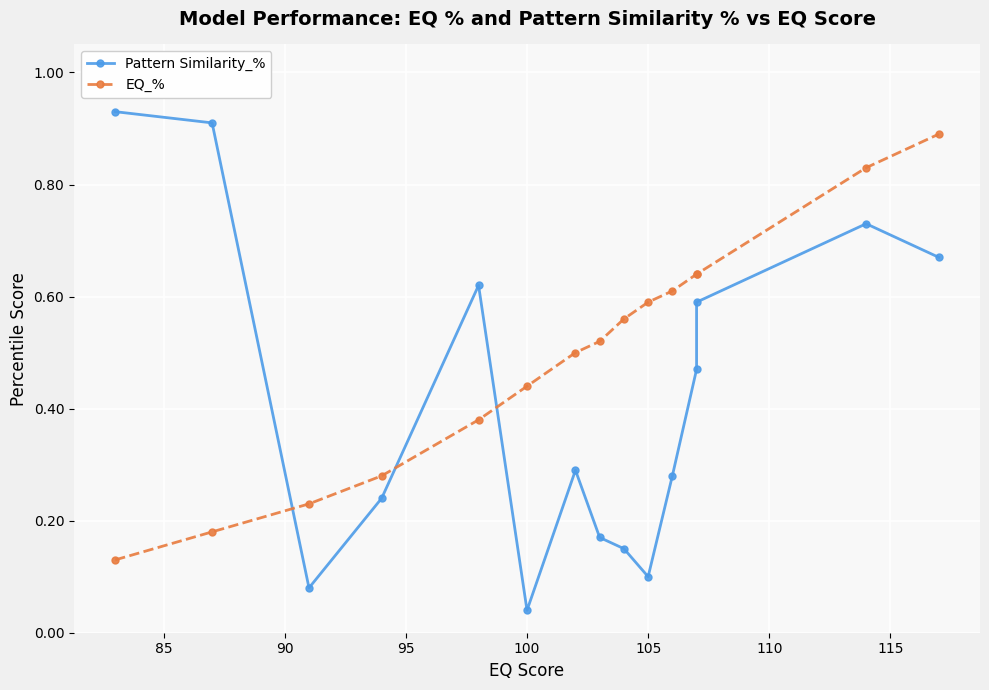

What are all the series names shown in the legend?

Pattern Similarity_%, EQ_%